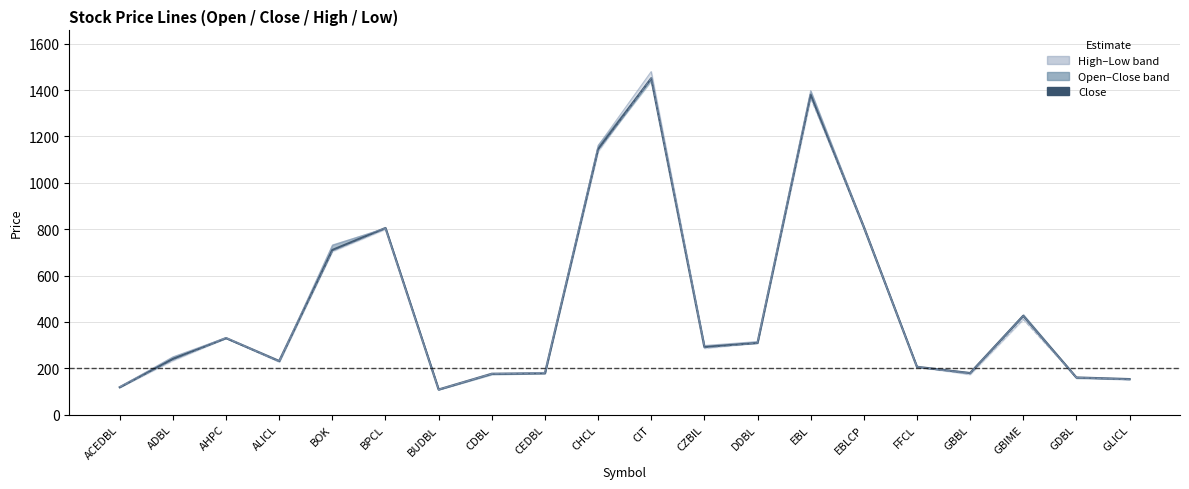

What is the total value across all series at CHCL?

3440